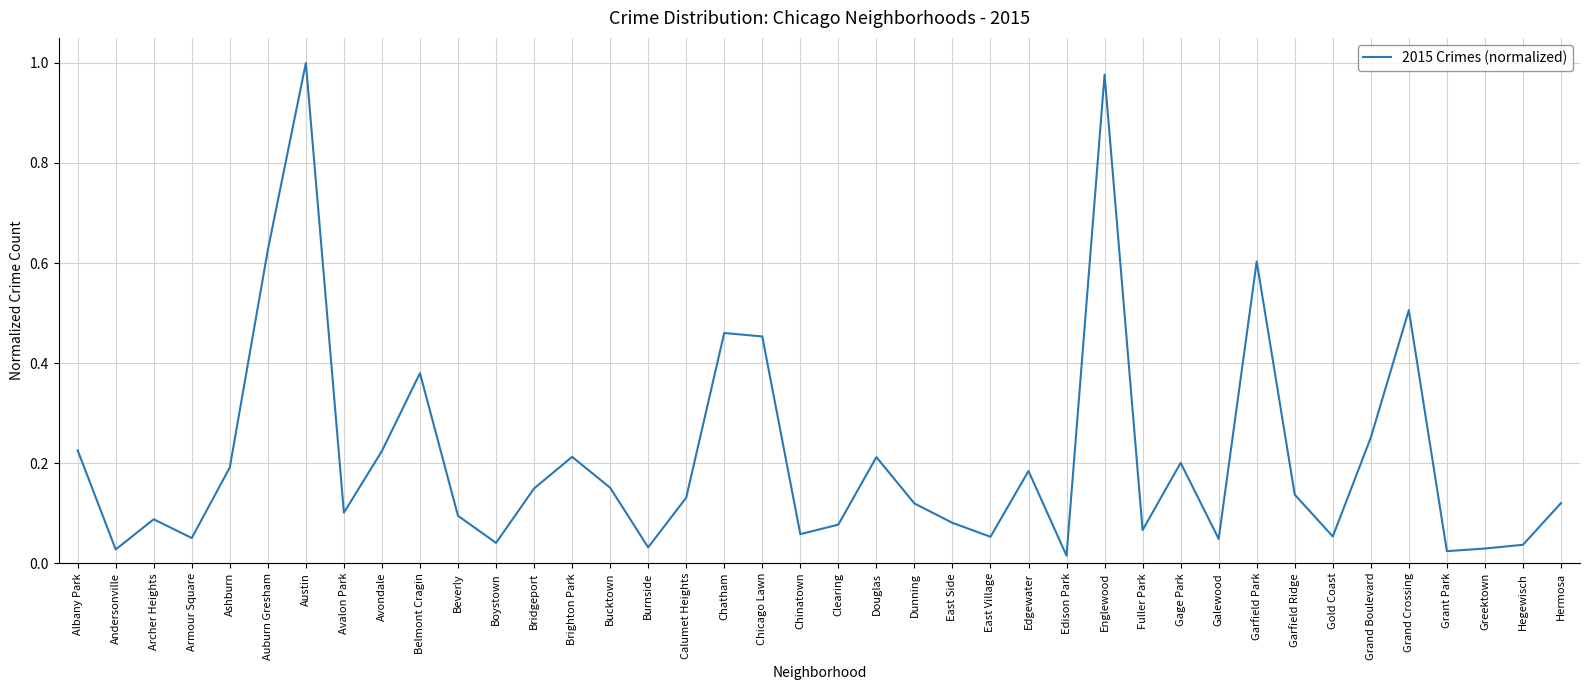

Is it true that the value at Douglas is 0.1?

False